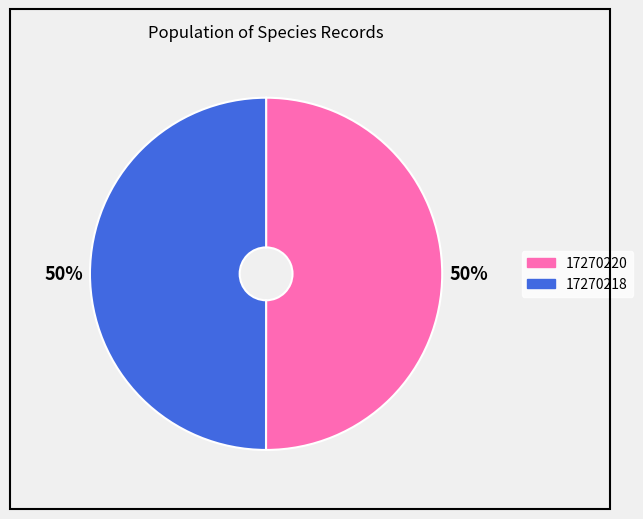

What is the ratio of the value at 17270218 to the value at 17270220?

1.0